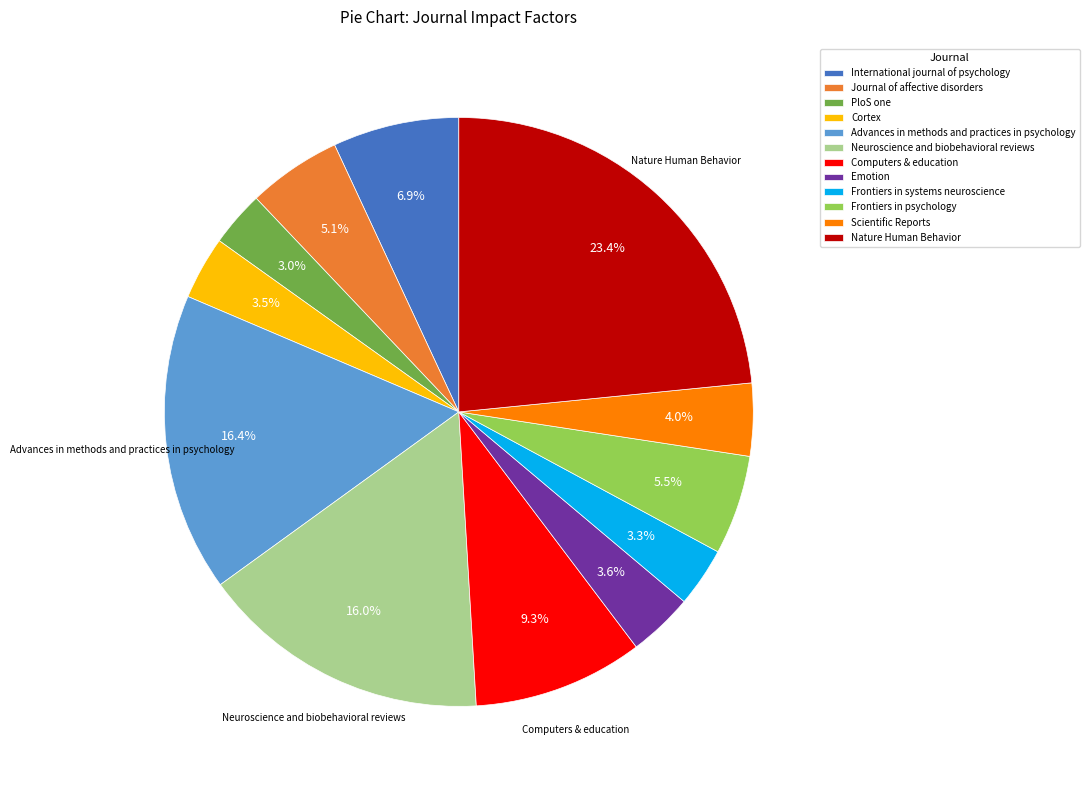

Which category has the biggest portion of the pie?

Nature Human Behavior